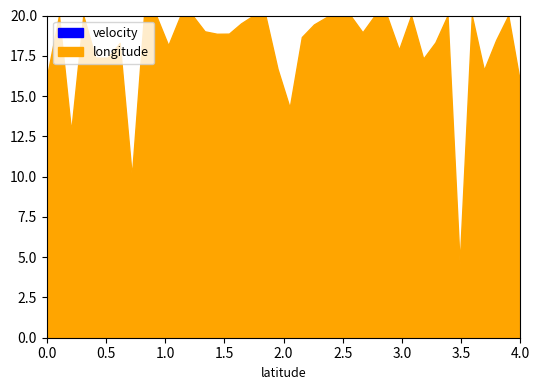

True or false: velocity and longitude cross at least once.

False